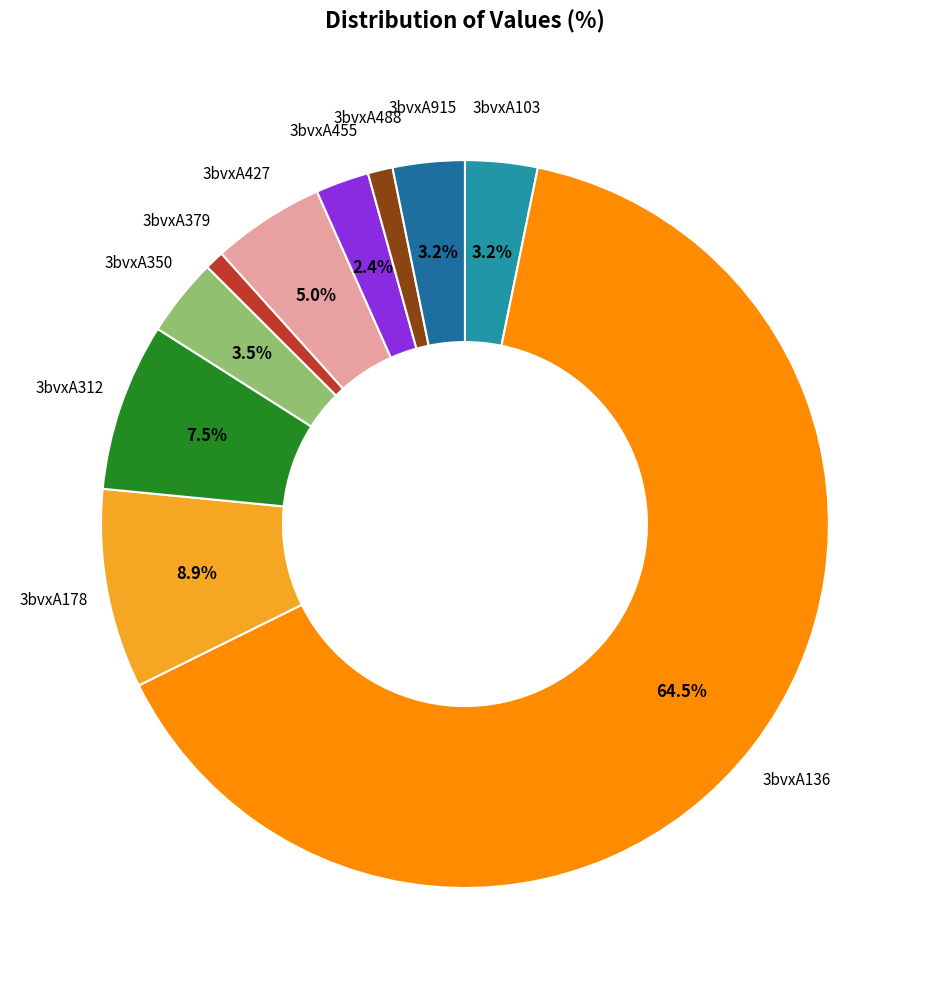

How many slices are in this pie chart?

10